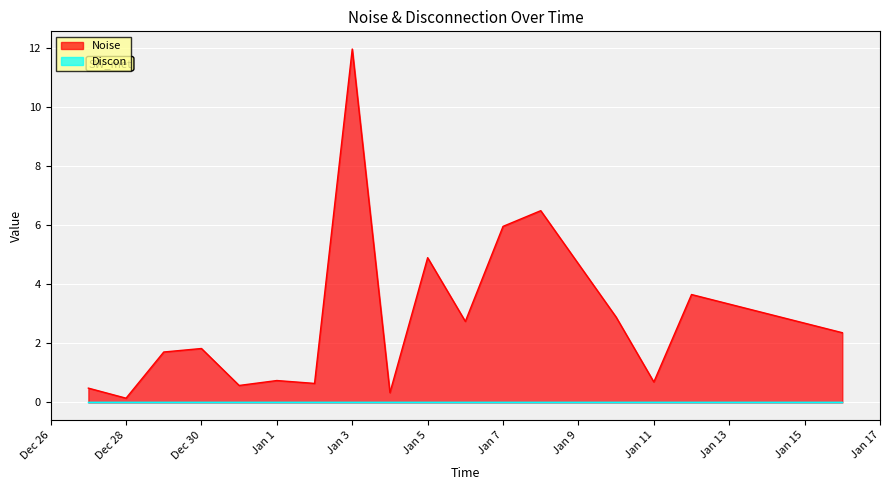

What is the greatest value displayed?

12.0